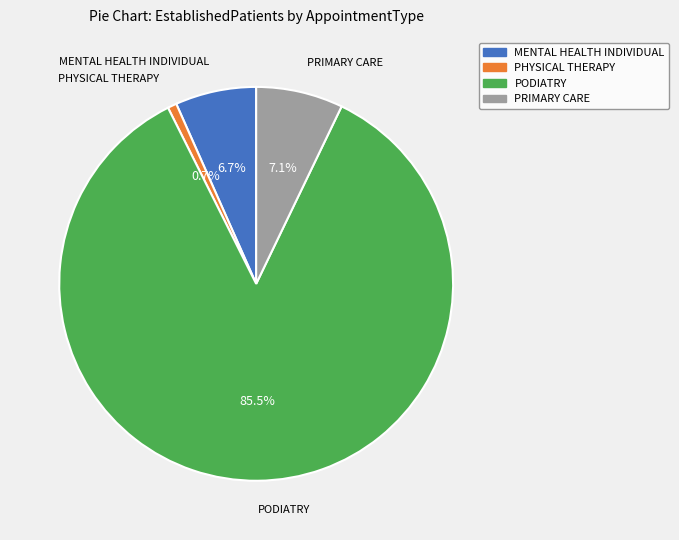

Is there a majority slice in this chart?

Yes